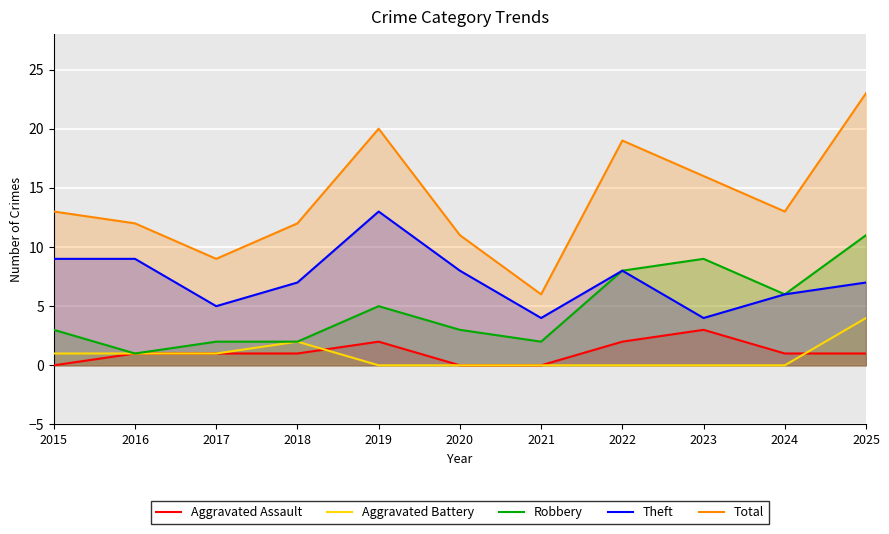

What is the difference between the Aggravated Battery values at 2023 and 2017?

1